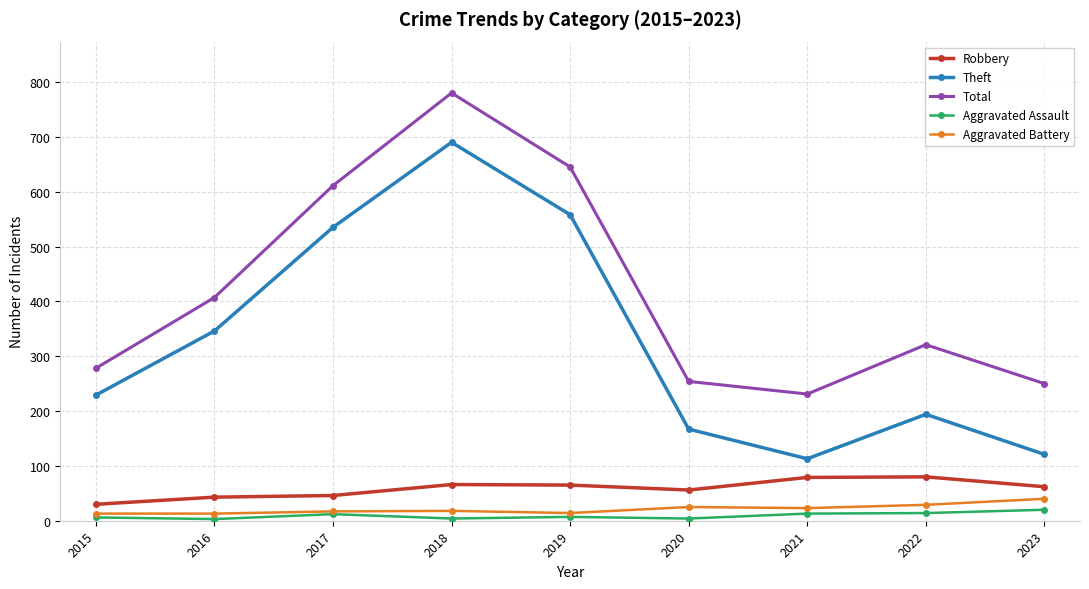

What is the value of the Total point at the 7th from the left?

231